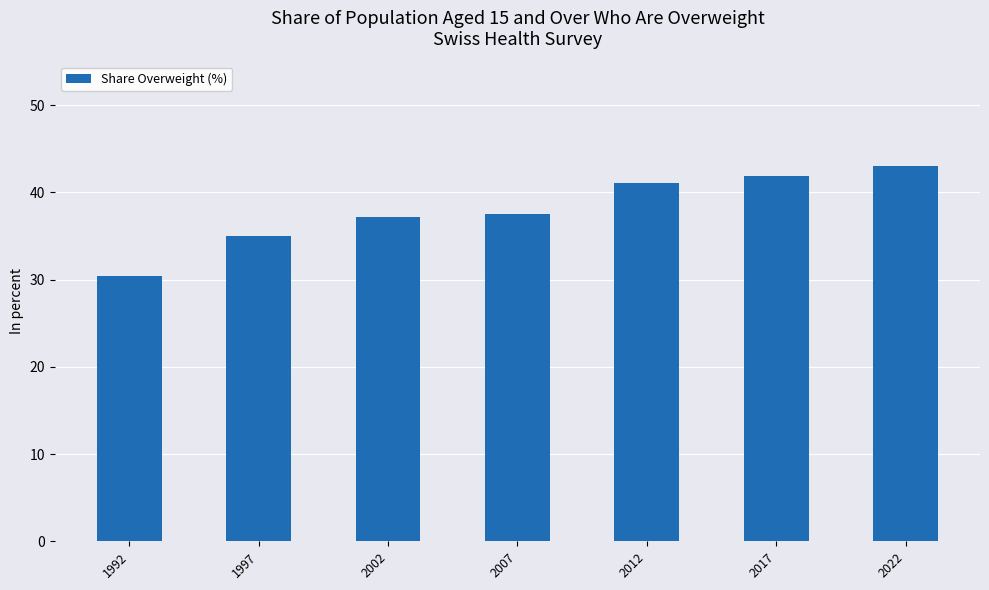

What is the change in value from 1992 to 2022?

+12.6